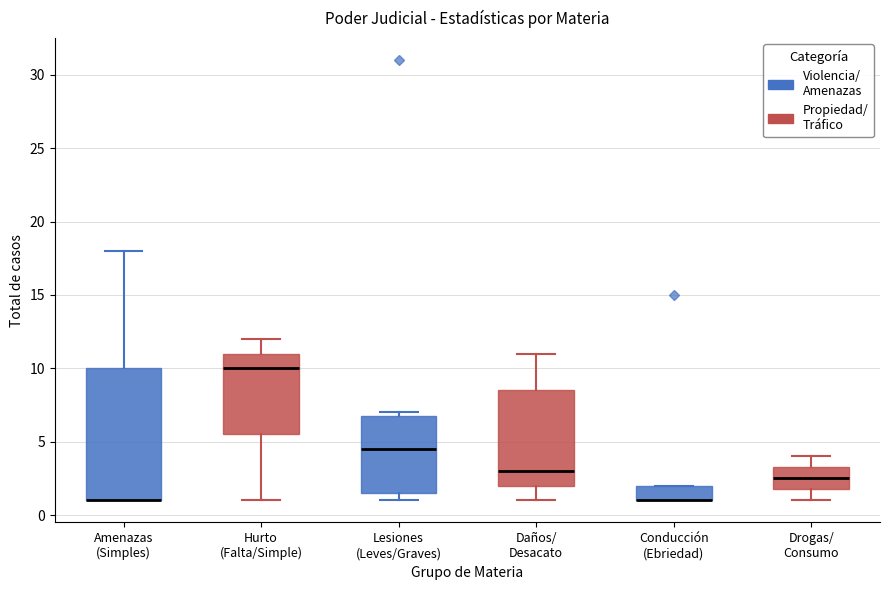

Reading left to right, read every box against the y-axis: the position of its median line, the range the box covers, and the ends of its whiskers. The values are not printed on the chart, so give them approximately, as read against the axis.

Amenazas (Simples): median 1.0 (drawn on the box's lower edge), box 1.0 to 10.0, whiskers 1.0 to 18.0
Hurto (Falta/Simple): median 10.0, box 5.5 to 11.0, whiskers 1.0 to 12.0
Lesiones (Leves/Graves): median 4.5, box 1.5 to 7.0, whiskers 1.0 to 7.0 (just above the box's upper edge)
Daños/ Desacato: median 3.0, box 2.0 to 8.5, whiskers 1.0 to 11.0
Conducción (Ebriedad): median 1.0 (drawn on the box's lower edge), box 1.0 to 2.0, whiskers 1.0 to 2.0
Drogas/ Consumo: median 2.5, box 2.0 to 3.5, whiskers 1.0 to 4.0